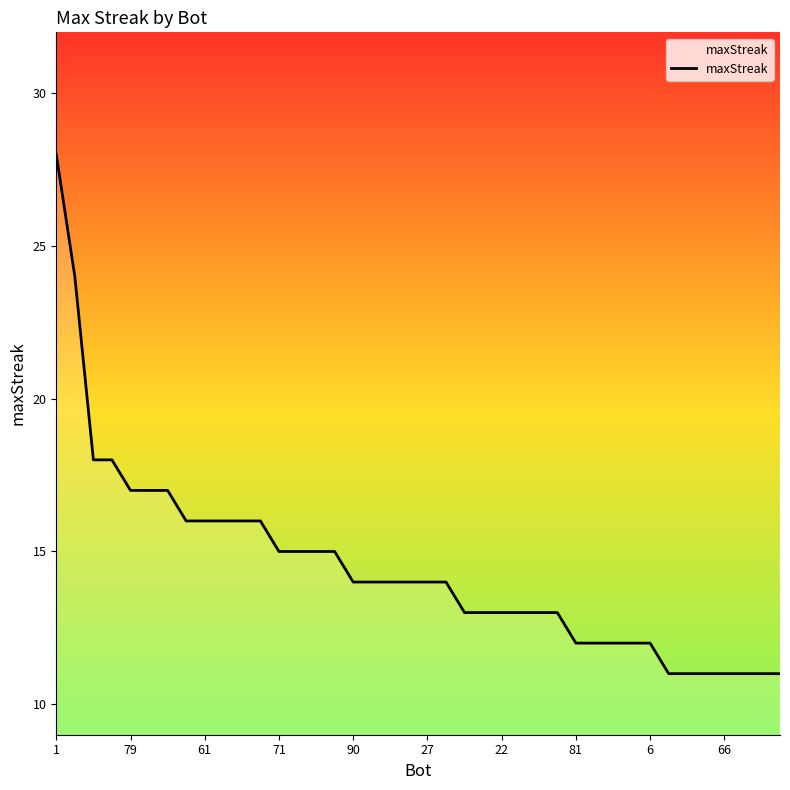

What is the greatest value displayed?

28